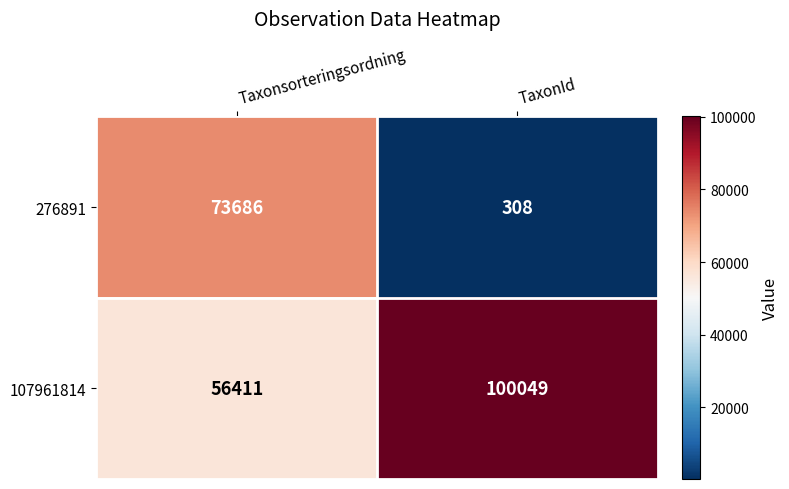

Rank the series by their maximum value, from lowest to highest.

276891, 107961814